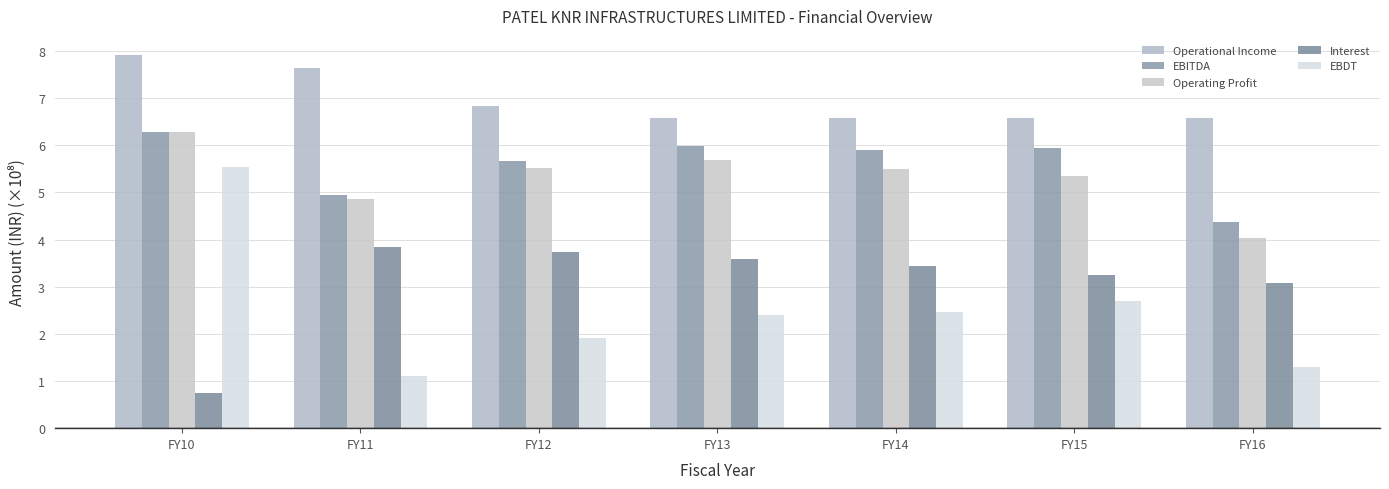

Is it true that Operating Profit equals 6.3 at FY10?

True